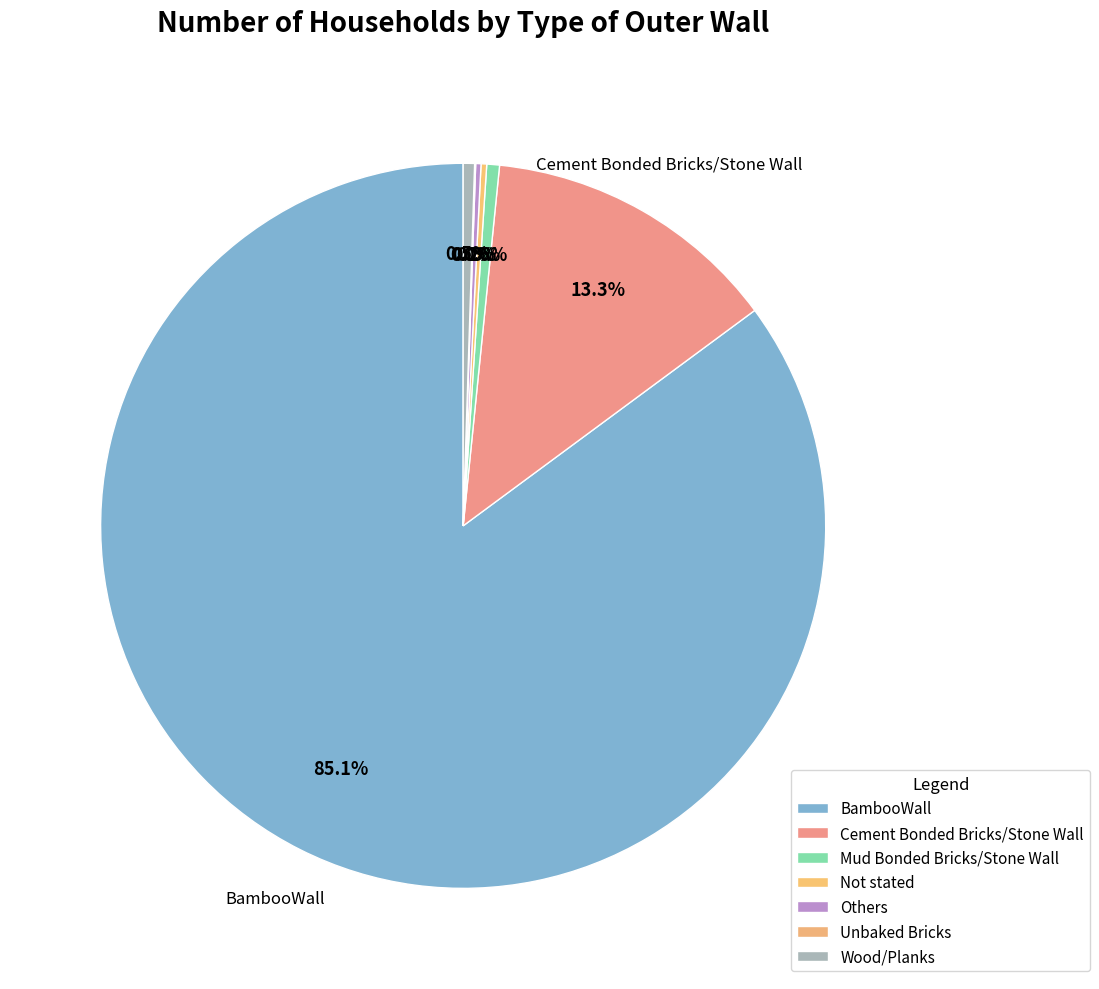

How many slices are in this pie chart?

7